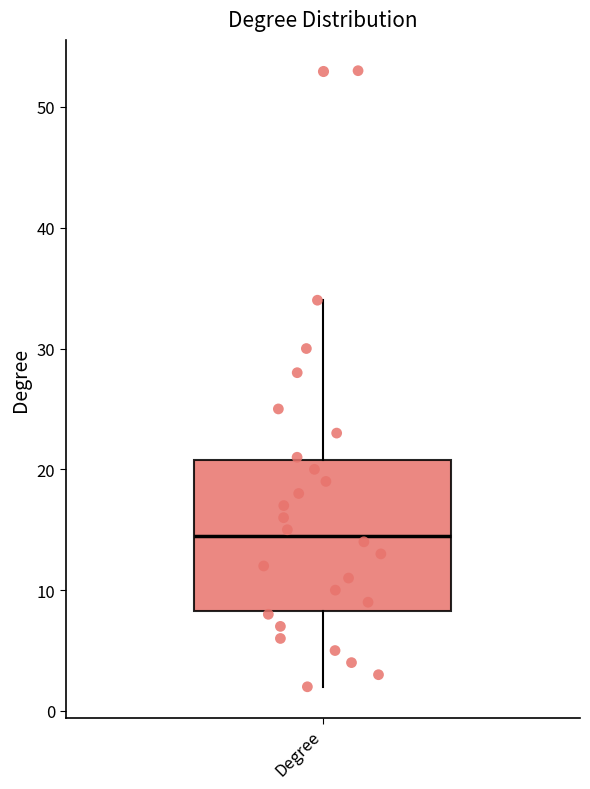

Transcribe this box plot: give where the median line is, the range the box spans, and where the two whiskers end, as read against the y-axis. The values are not printed on the chart, so give them approximately, as read against the axis.

median 15, box 8 to 21, whiskers 2 to 34